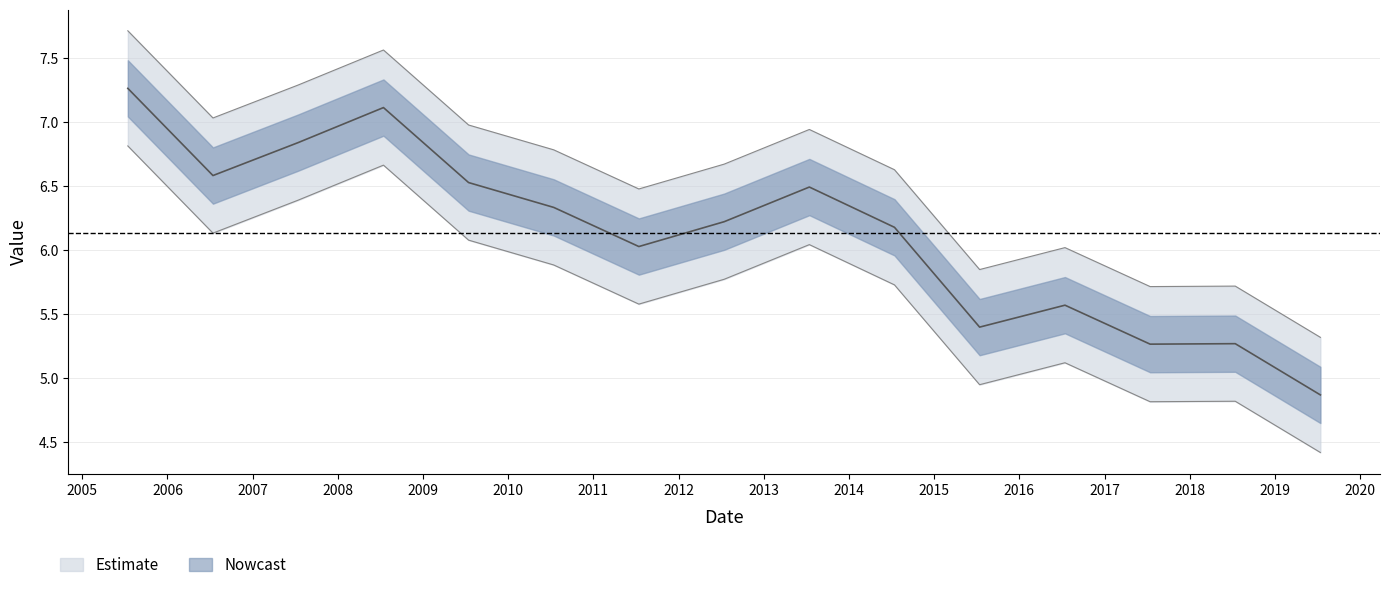

At which label is the value closest to 6?

2011-07-15